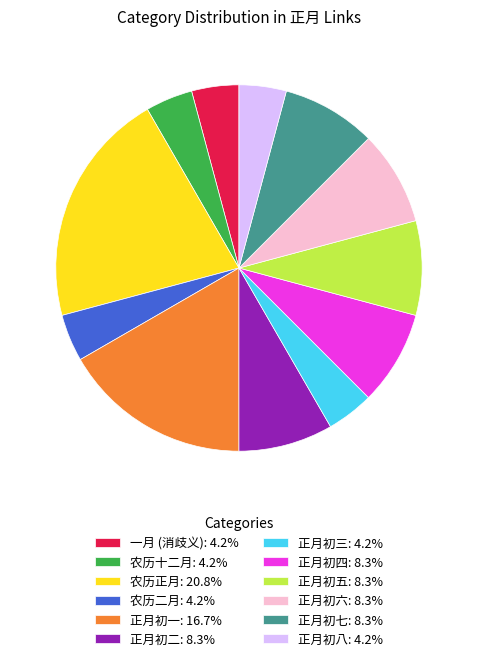

What is the ratio of the value at 农历十二月: 4.2% to the value at 正月初二: 8.3%?

0.5